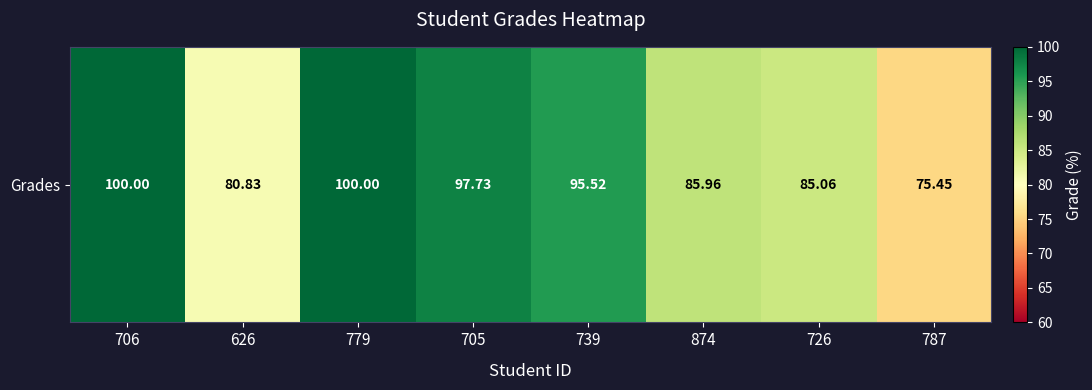

Where is the data nearest to the value 87?

874